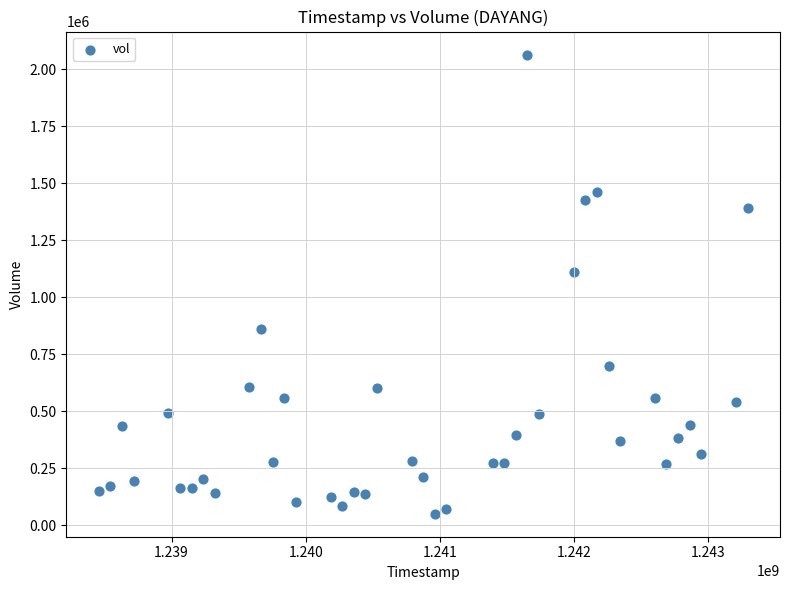

What is the range of Y values (max minus min)?

2013498